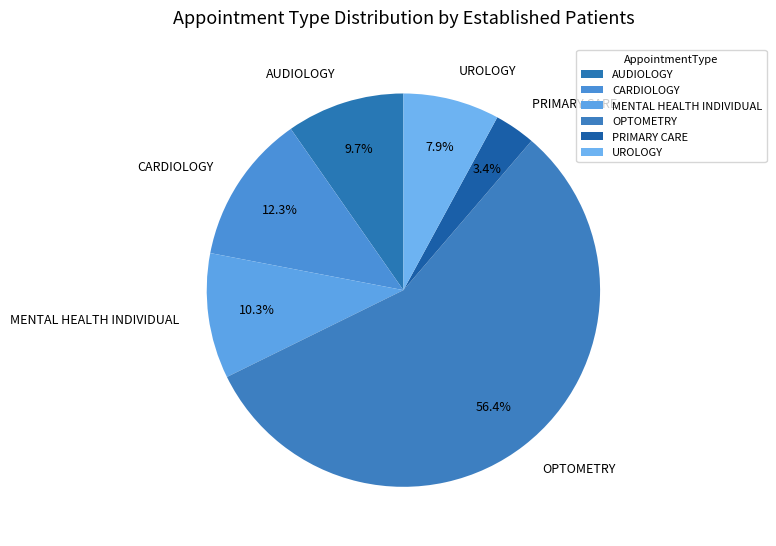

The CARDIOLOGY slice represents 25% of the pie. True or false?

False